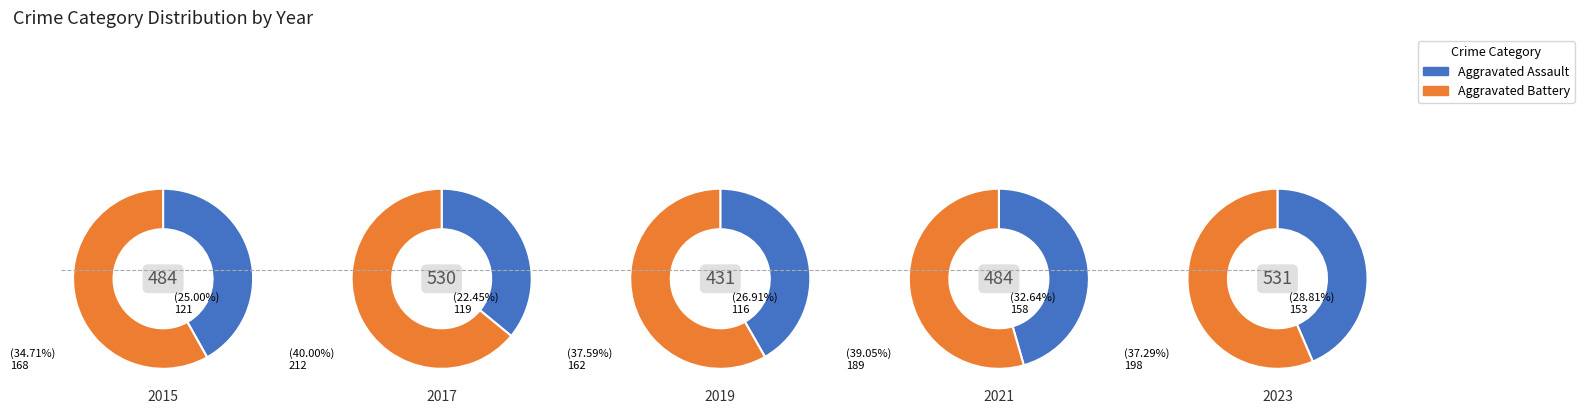

To the nearest percent, what is the difference between the 9 and 6 slice percentages?

4%